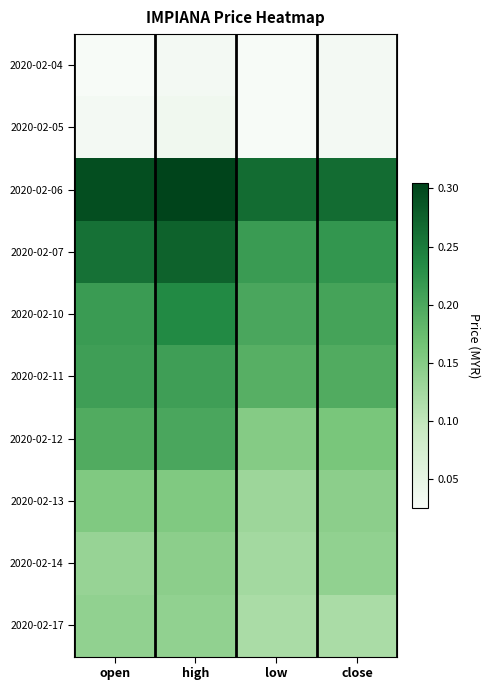

Which series has the largest total across all categories?

2020-02-06